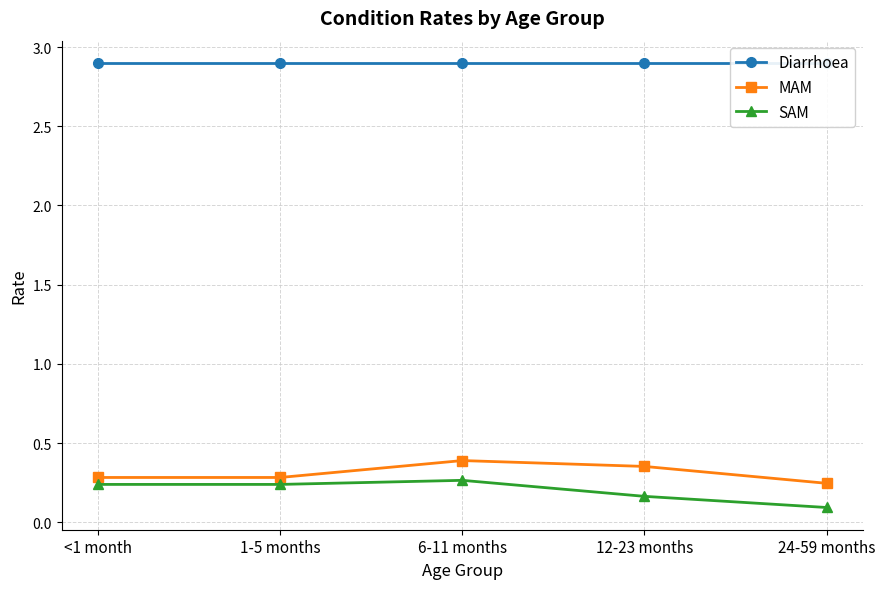

True or false: SAM and MAM cross at least once.

False